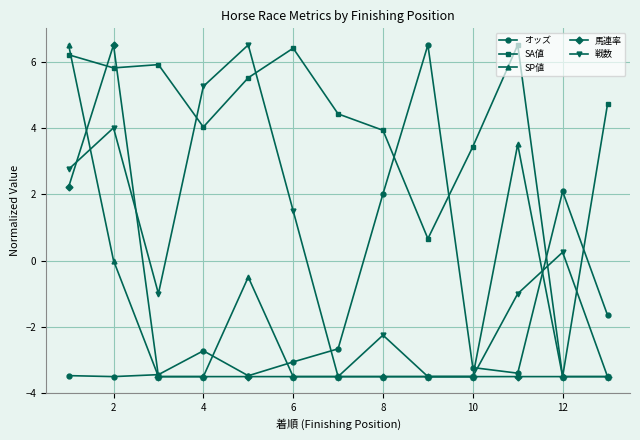

What is the value of the 馬連率 point at the 4th from the left?

-3.5